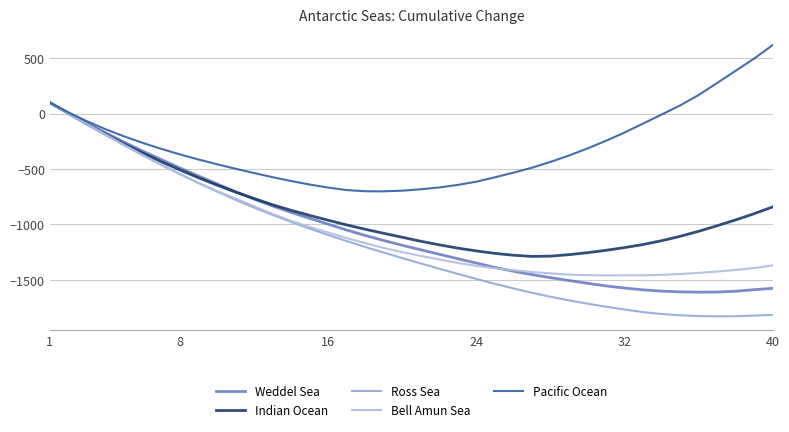

True or false: Ross Sea has more than 1 interior local peaks.

False